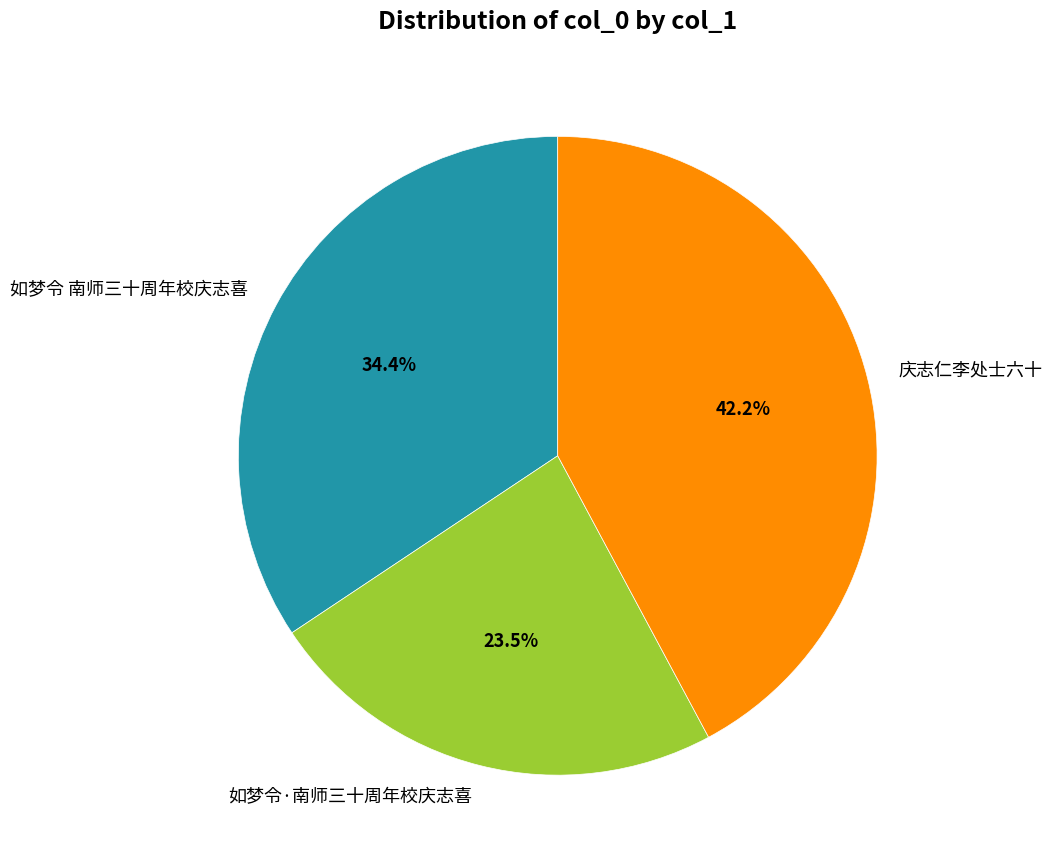

Which category has the smallest portion of the pie?

如梦令·南师三十周年校庆志喜